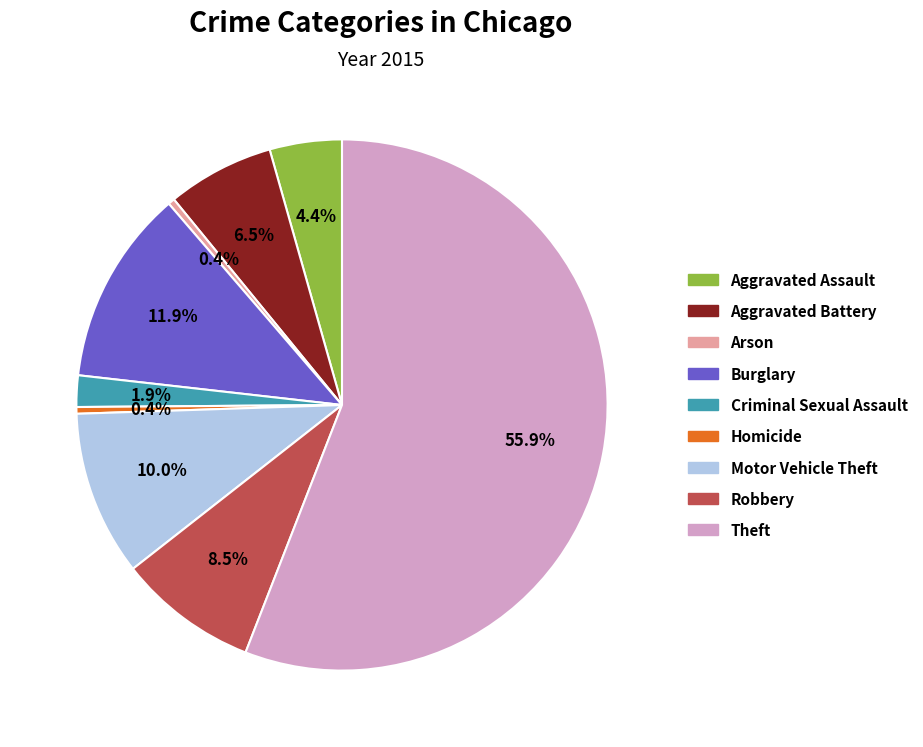

Which has a higher value, Arson or Robbery?

Robbery